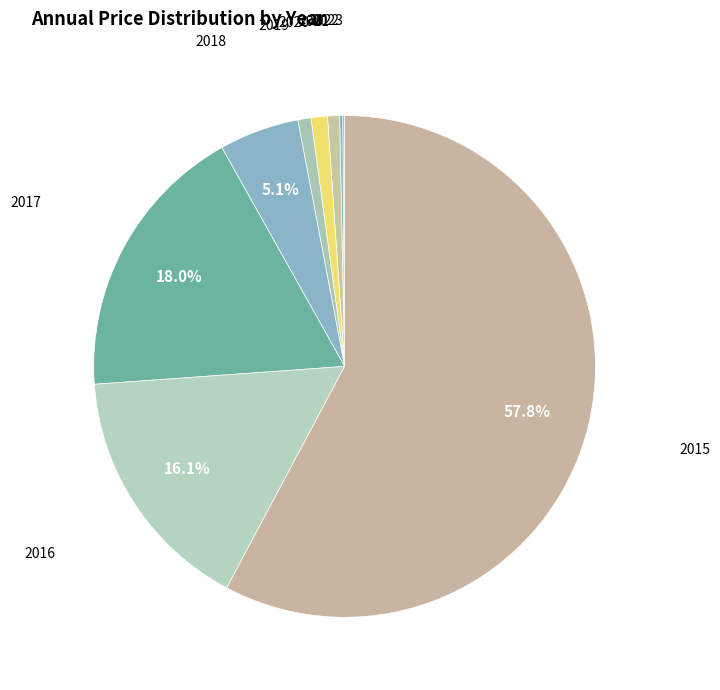

To the nearest percent, what is the difference between the largest and smallest slice percentages?

58%